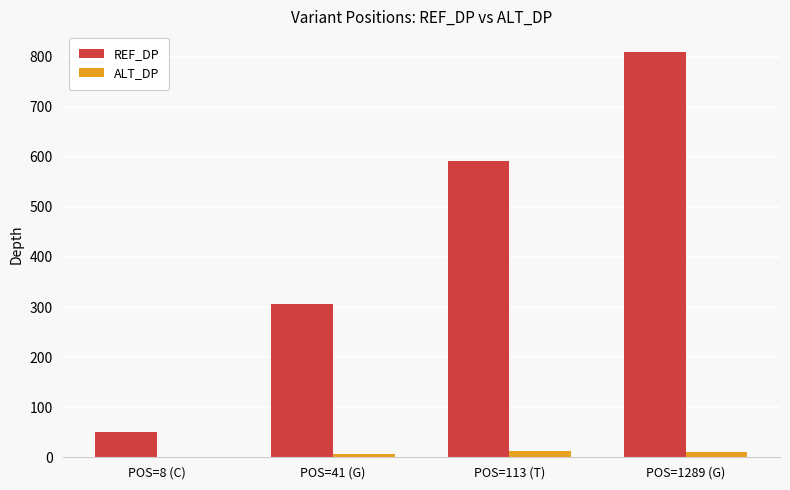

The REF_DP series shows 307 at POS=41 (G). True or false?

True